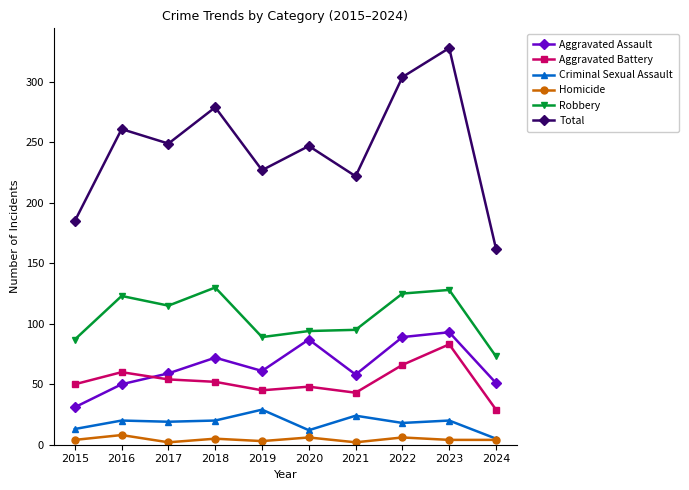

What value does the Aggravated Assault series have at 2016?

50